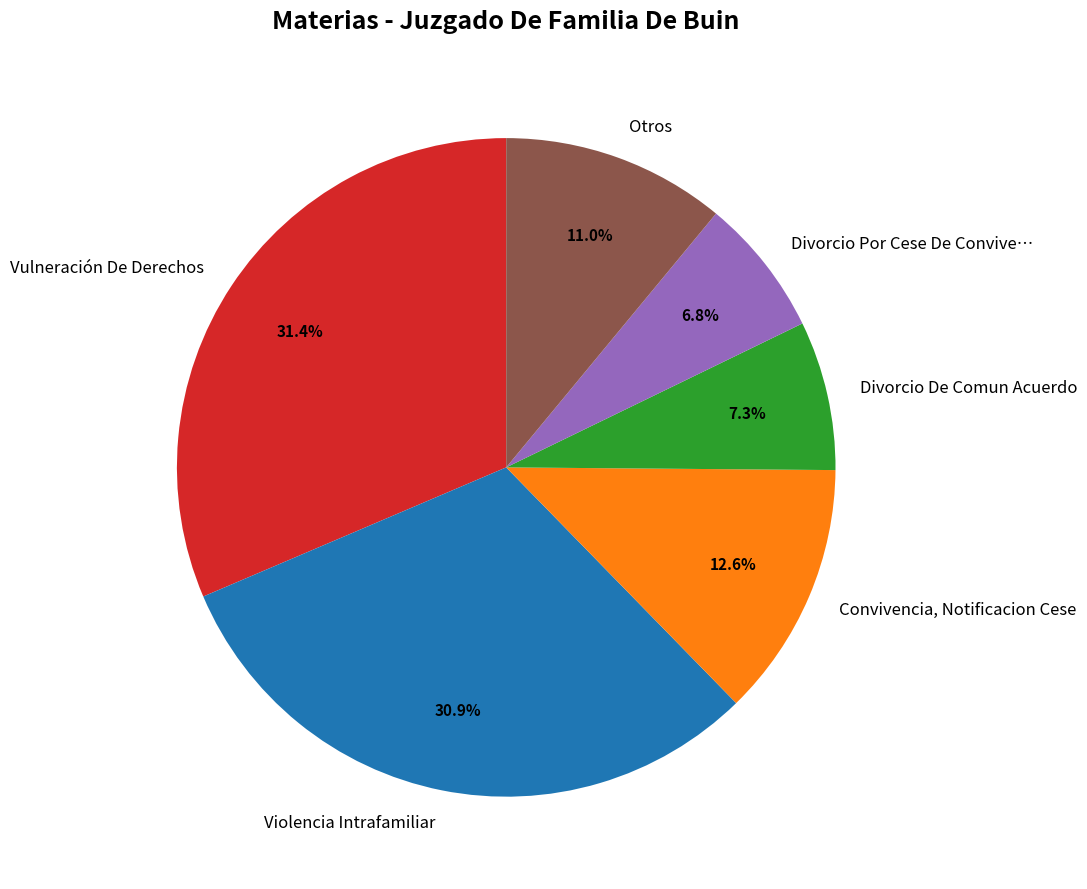

How many slices are in this pie chart?

6